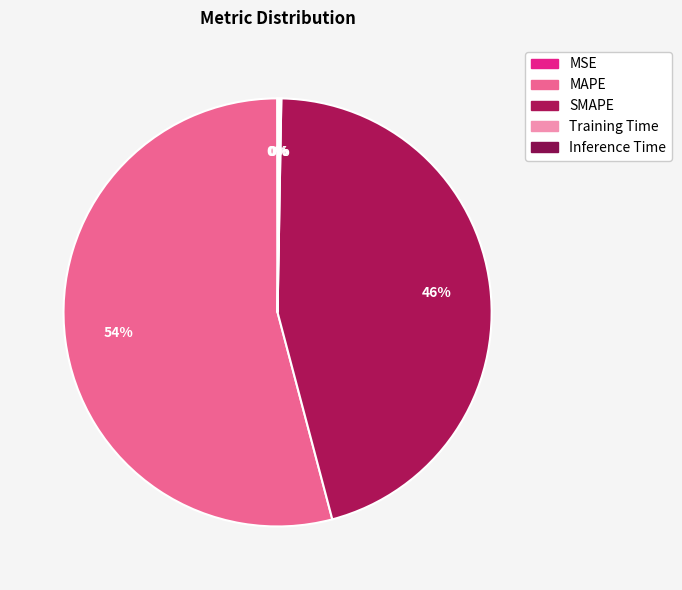

To the nearest percent, what portion does SMAPE represent?

46%